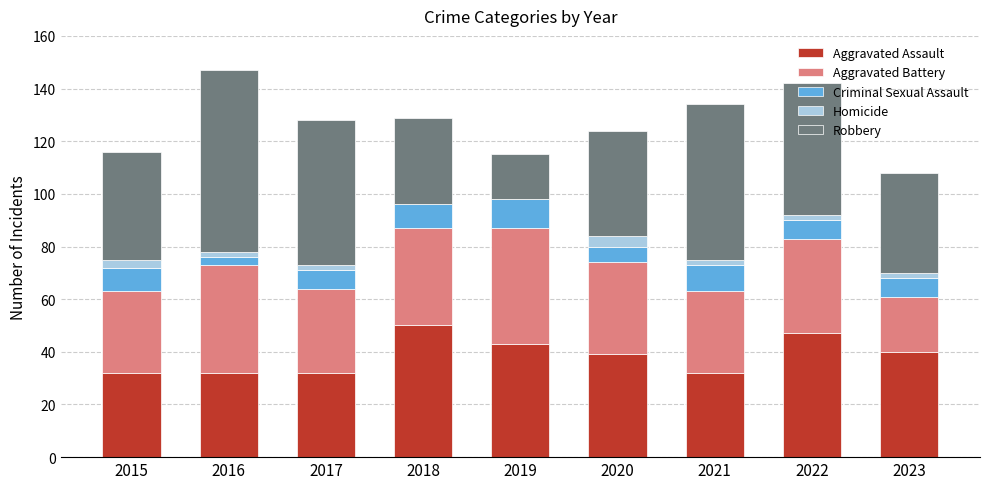

Is it true that Aggravated Assault equals 69 at 2020?

False